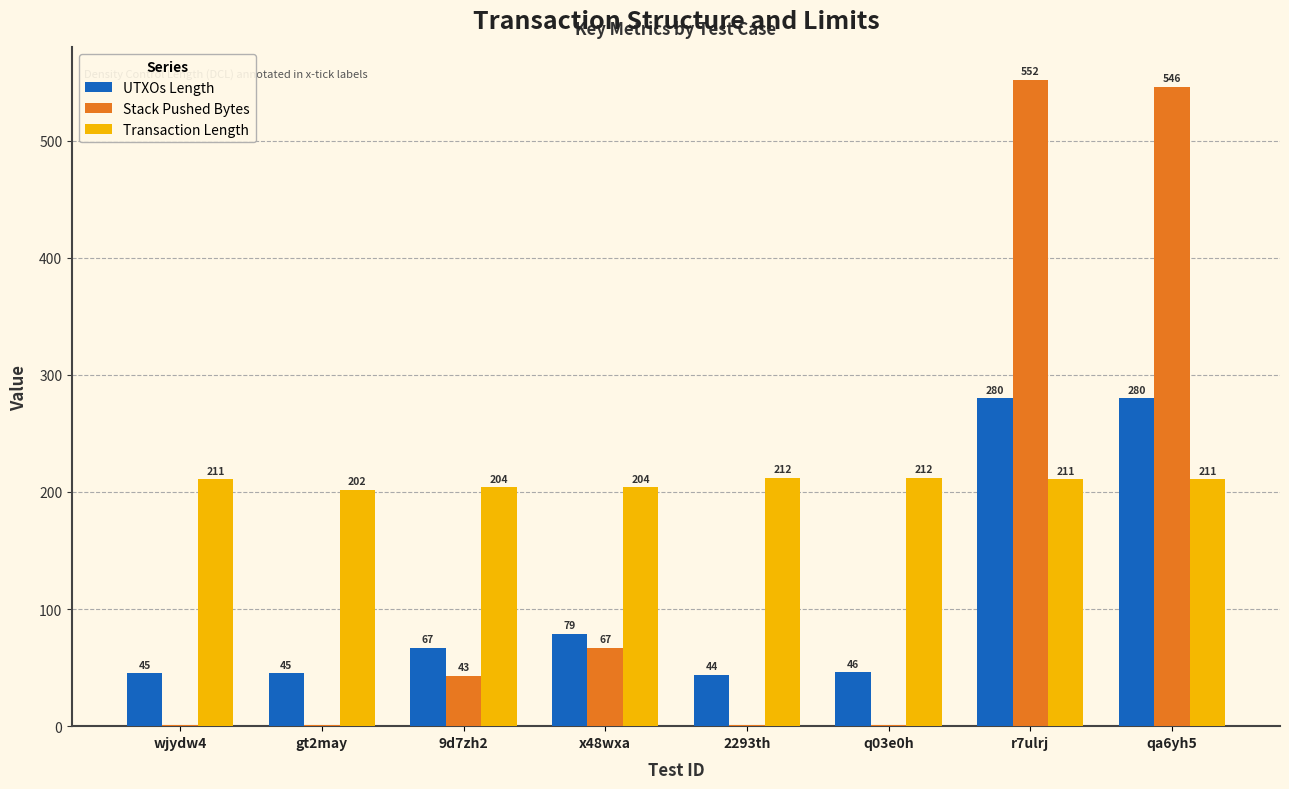

What is the sum of the UTXOs Length values at x48wxa and gt2may?

124